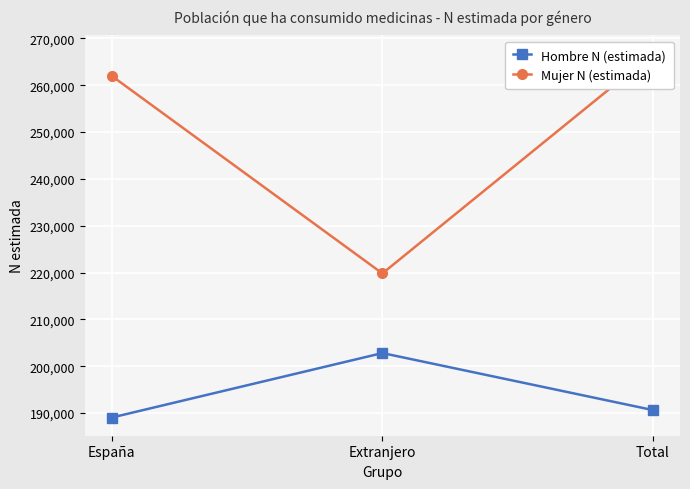

Count the Mujer N (estimada) values in the range 219826 to 266762.

3